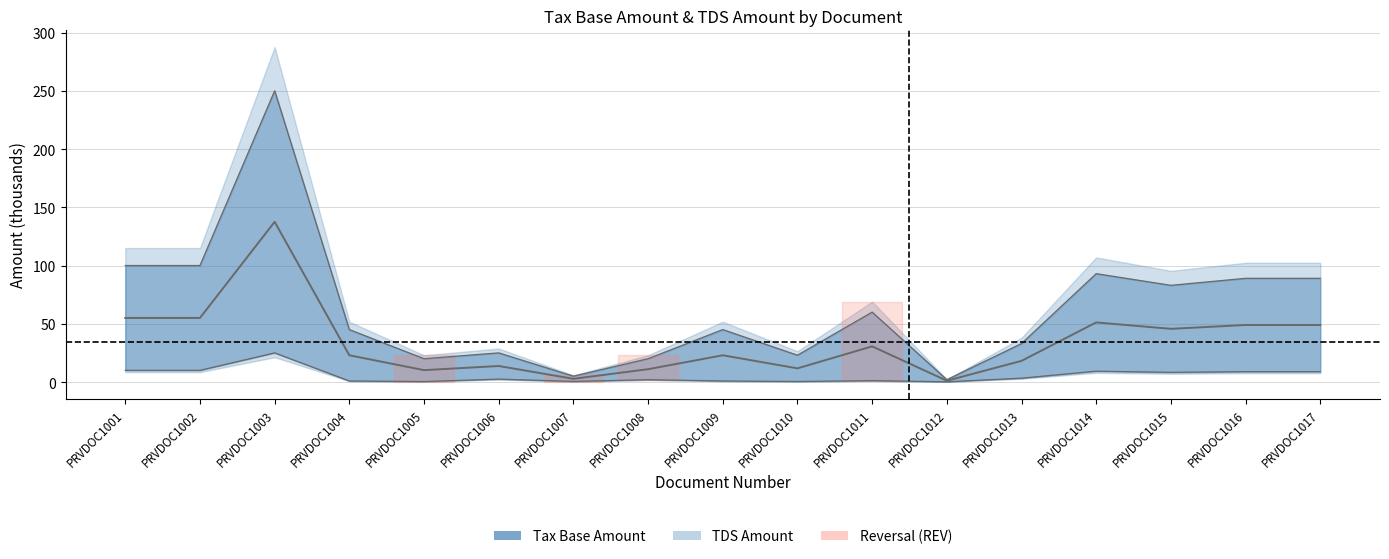

What is the value of the Tax Base Amount point at the 2nd from the left?

100.0